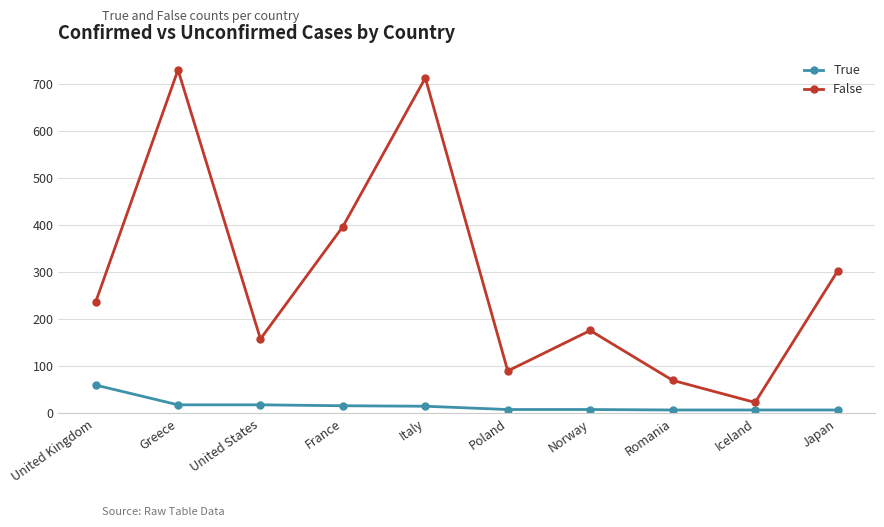

True or false: True and False intersect in this chart.

False